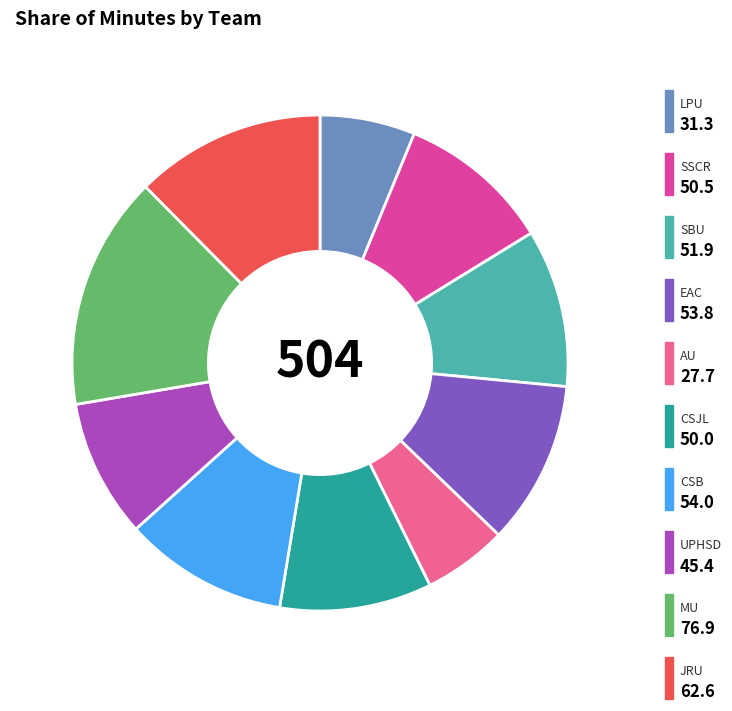

Does any single category account for the majority?

No